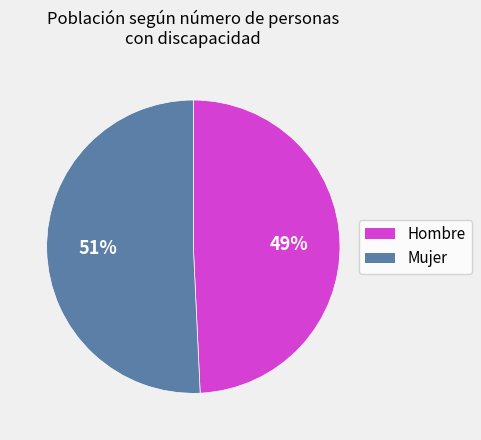

Do Mujer and Hombre together represent more than half of the pie?

Yes